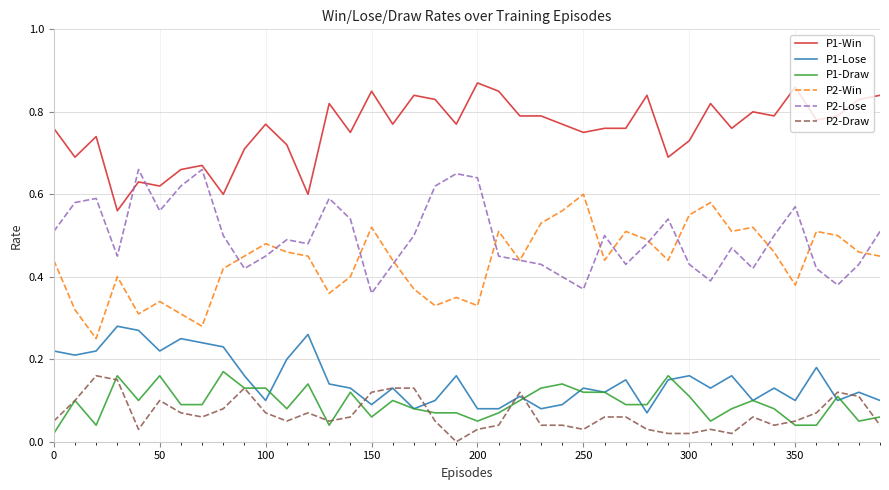

Which series has the largest total across all categories?

P1-Win